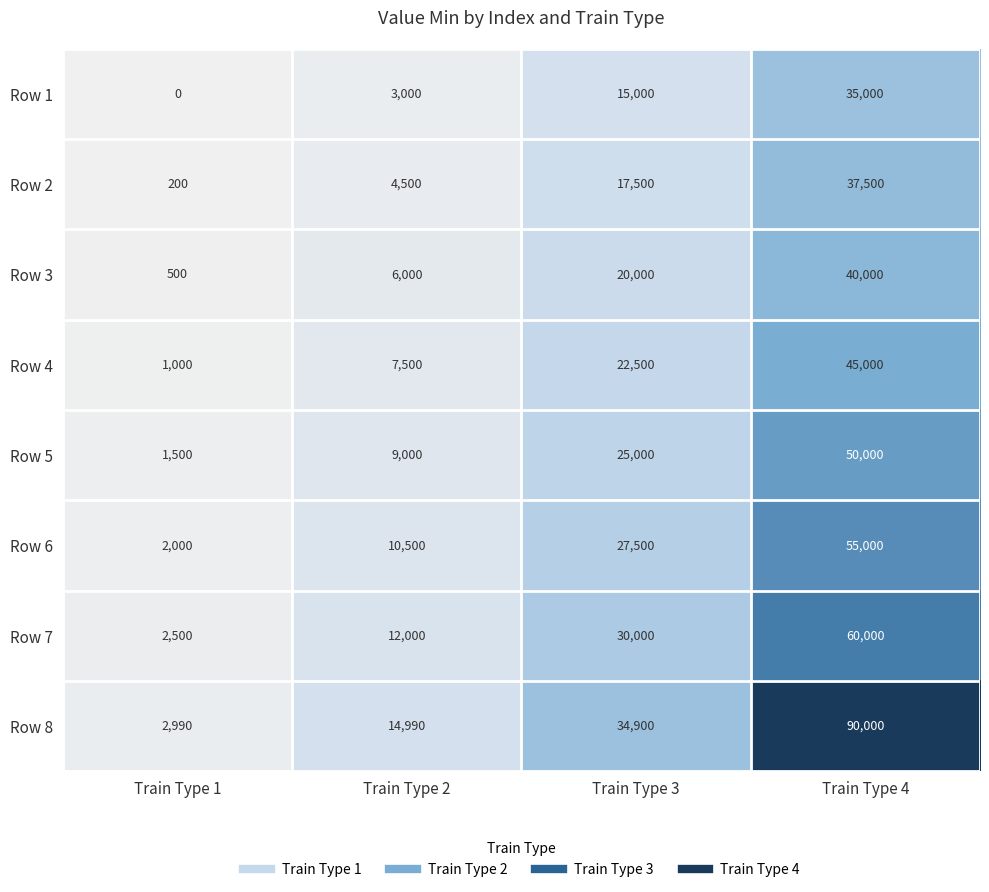

Rank the categories by Row 5 value from highest to lowest.

Train Type 4, Train Type 3, Train Type 2, Train Type 1